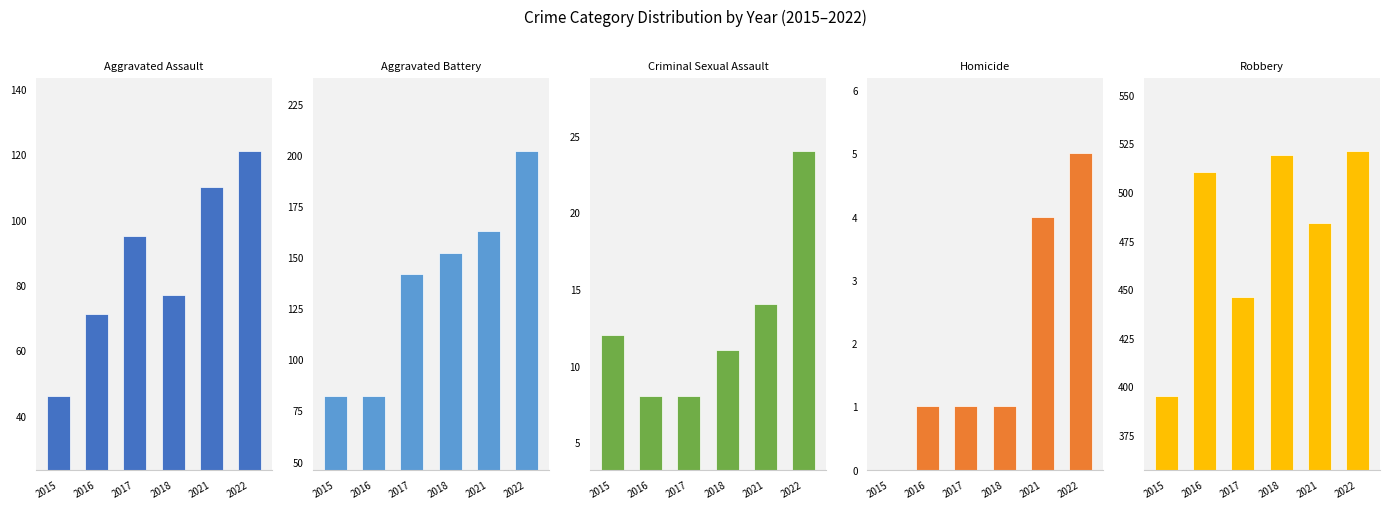

Rank the categories by Aggravated Assault value from lowest to highest.

2015, 2016, 2018, 2017, 2021, 2022